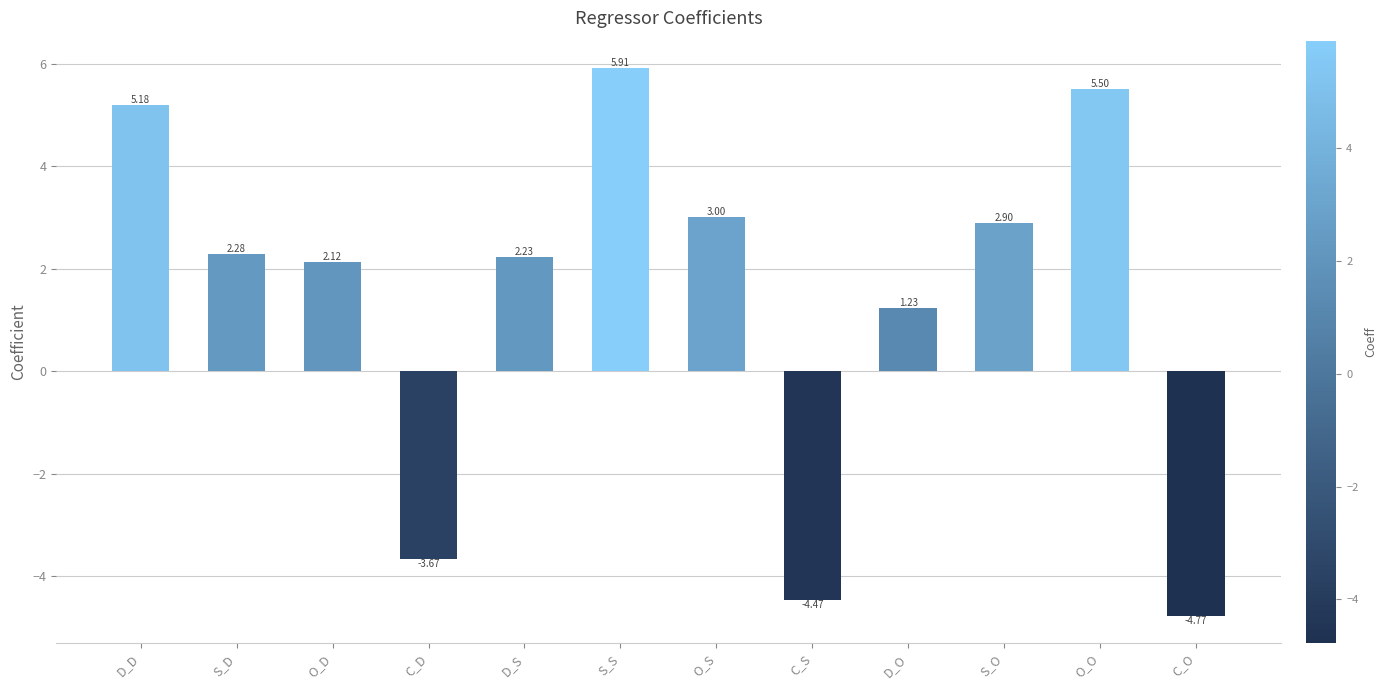

What is the average value?

1.5